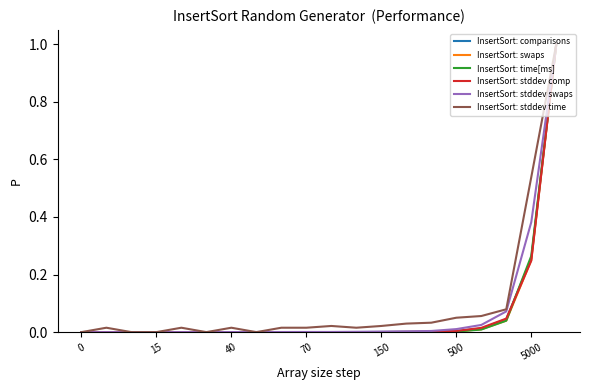

What is the greatest value displayed?

1.0